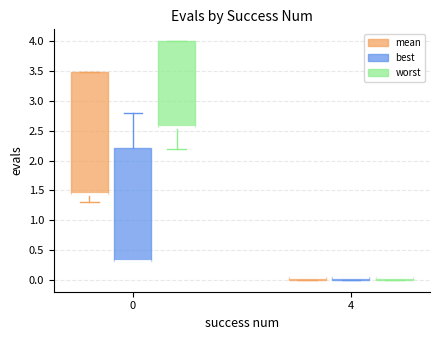

Where is the upper edge of the box for 0 (best) on the y-axis? The values are not printed on the chart, so give them approximately, as read against the axis.

2.20